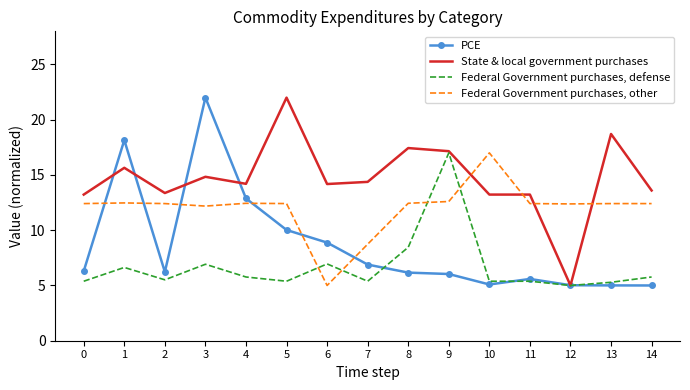

Where is Federal Government purchases, other nearest to the value 10?

7